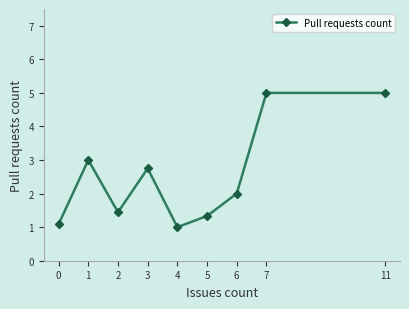

The value at 11 is 8.9. True or false?

False